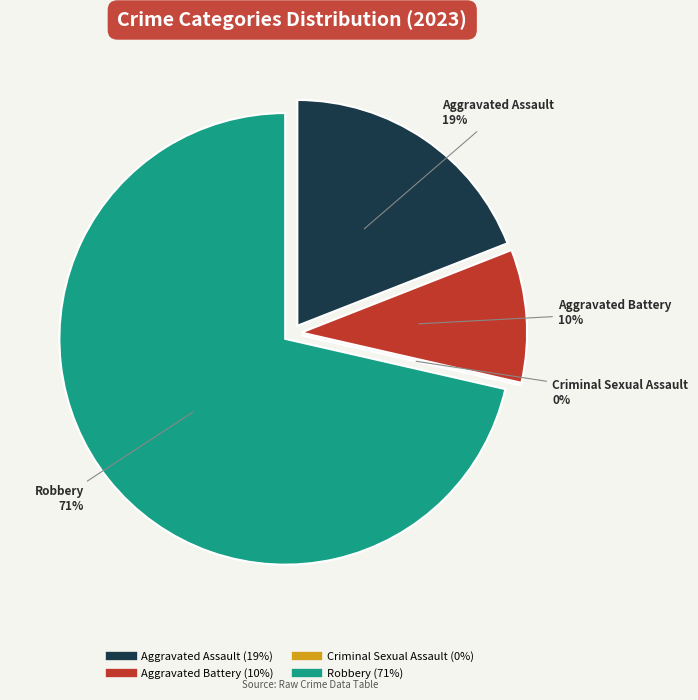

Is there a majority slice in this chart?

Yes